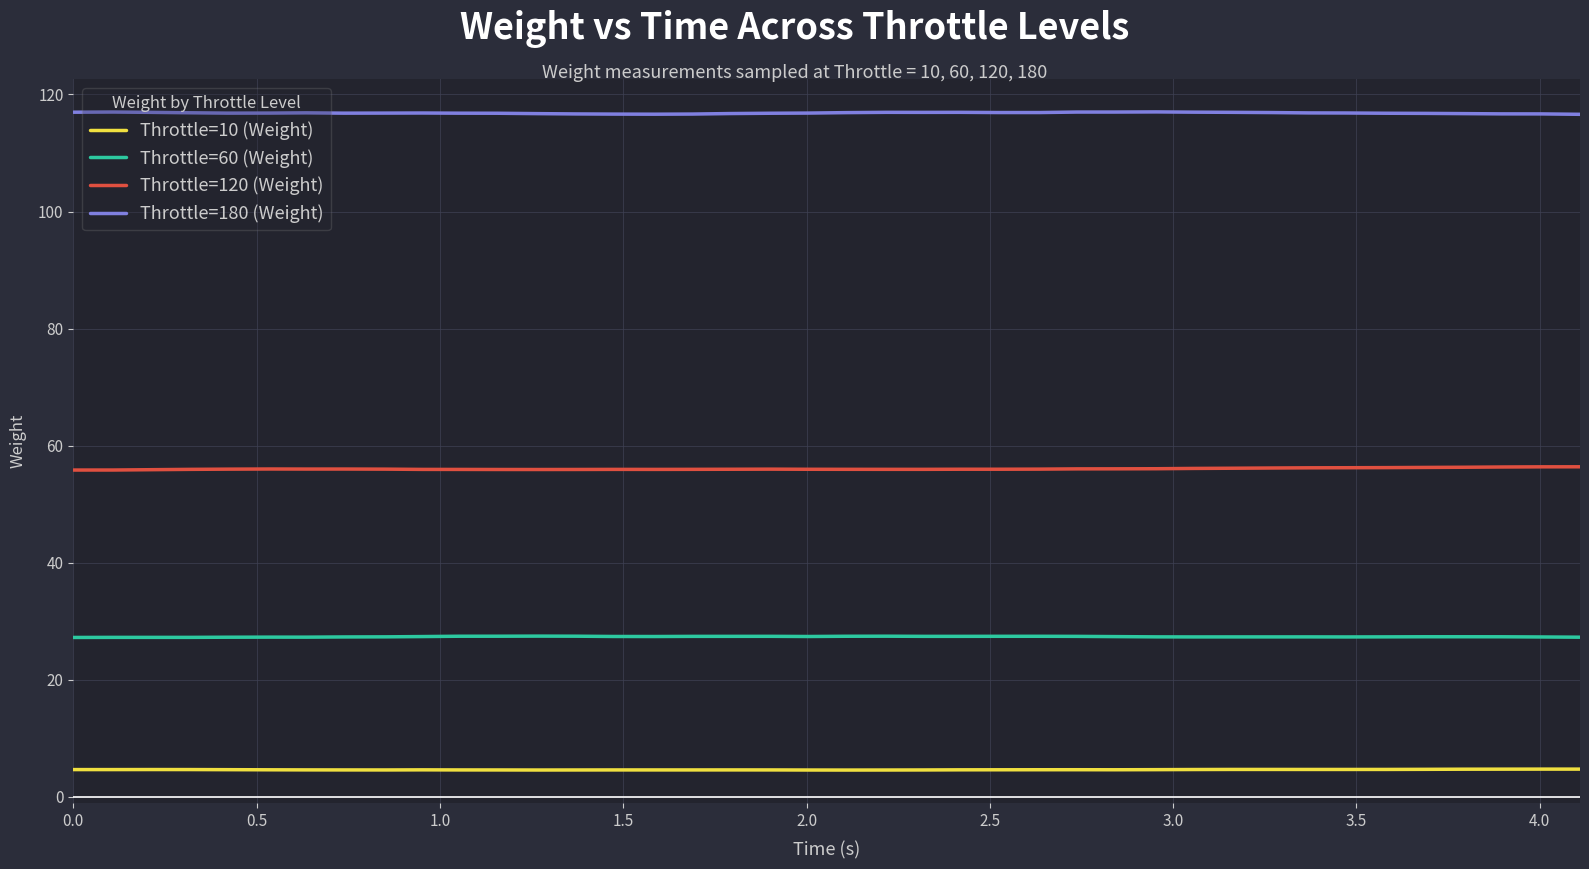

List the series in order of their overall mean, lowest first.

Throttle=10 (Weight), Throttle=60 (Weight), Throttle=120 (Weight), Throttle=180 (Weight)